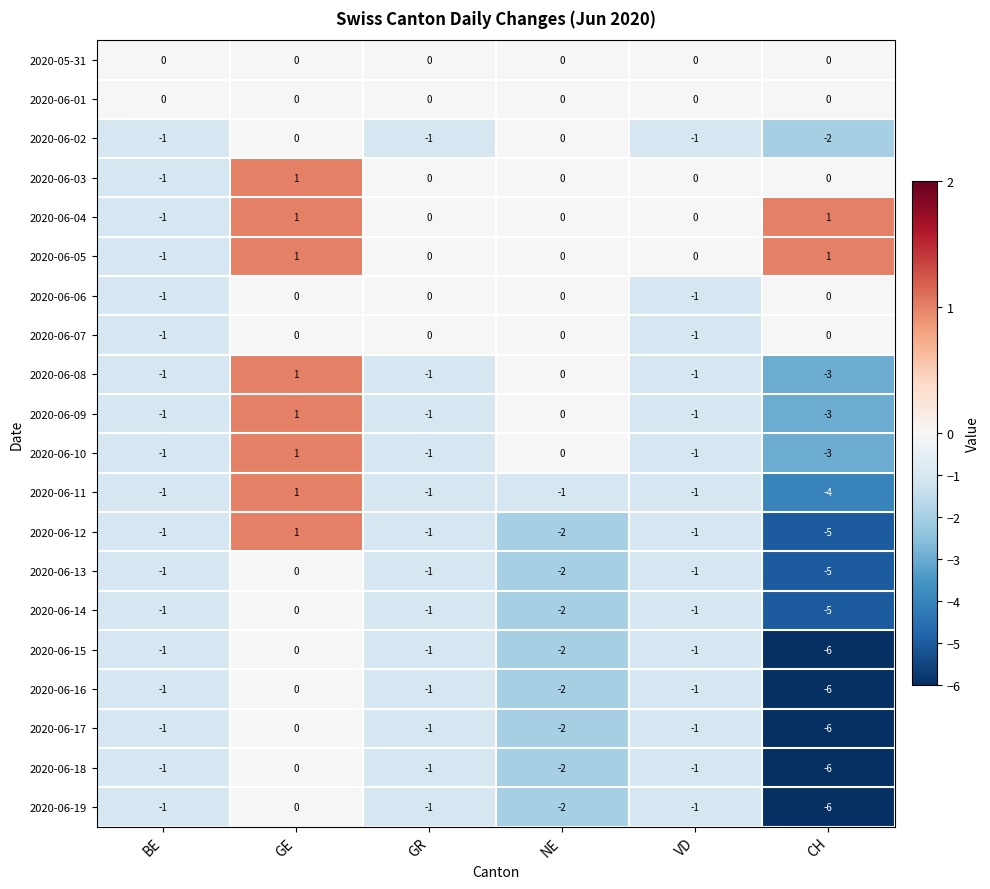

What is the sum of all 2020-06-14 values?

-10